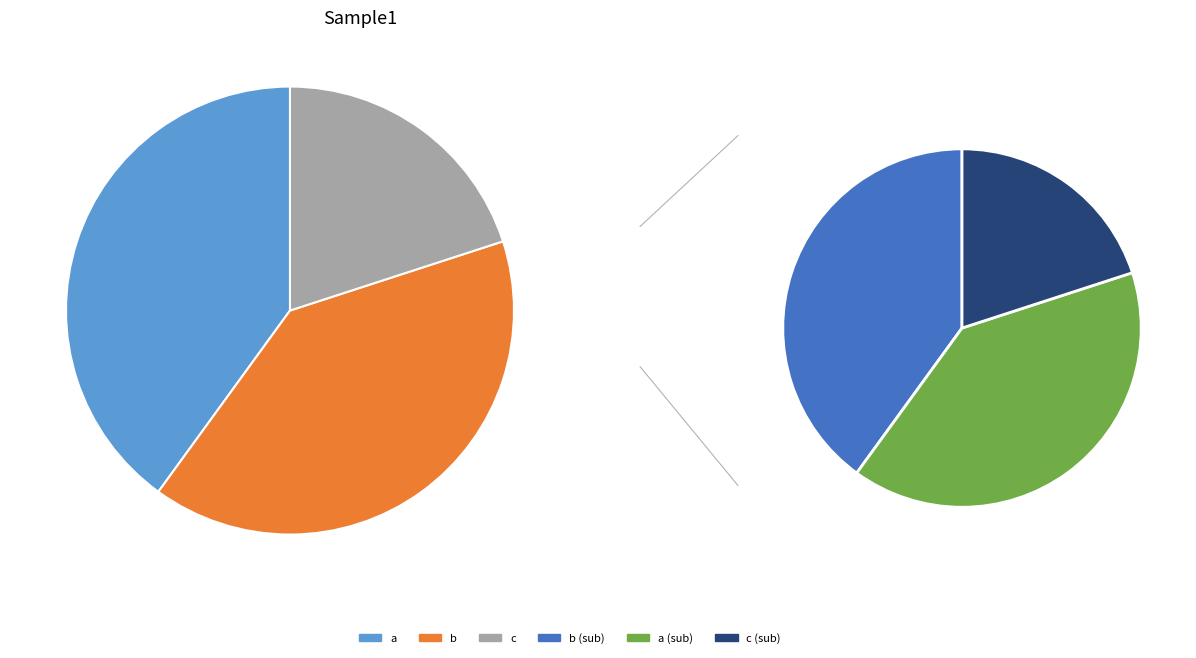

What portion of the pie excludes c?

80.0%